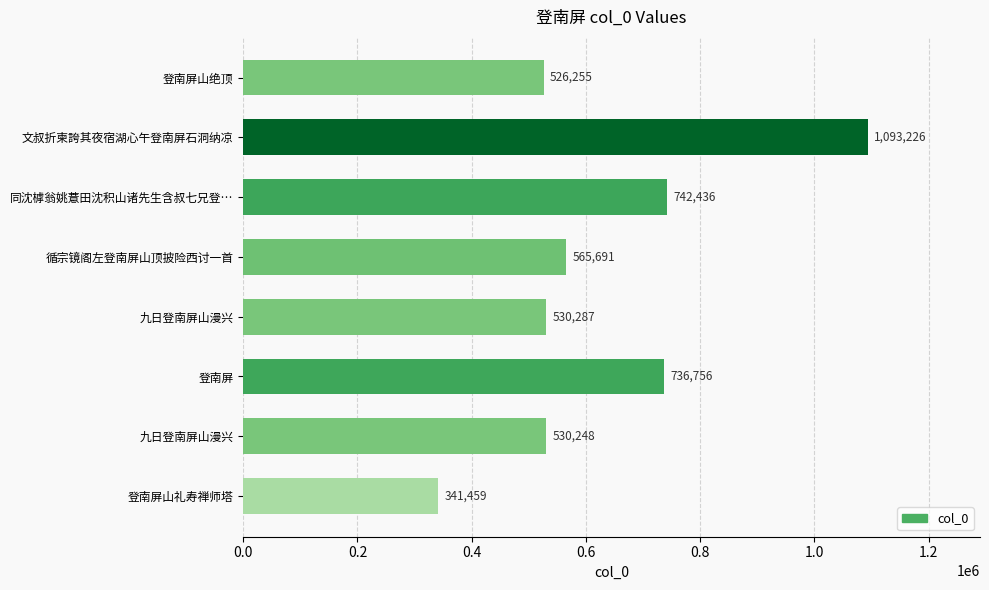

Does the chart contain any negative values?

No